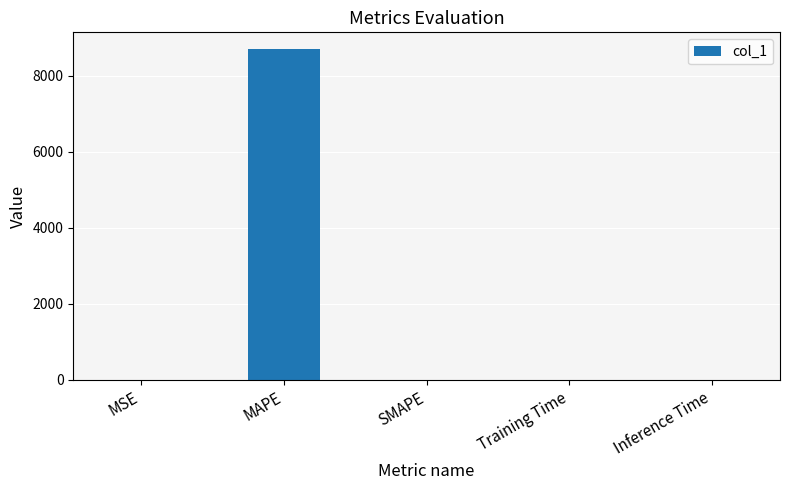

True or false: the data shows 0.0 at Inference Time.

True